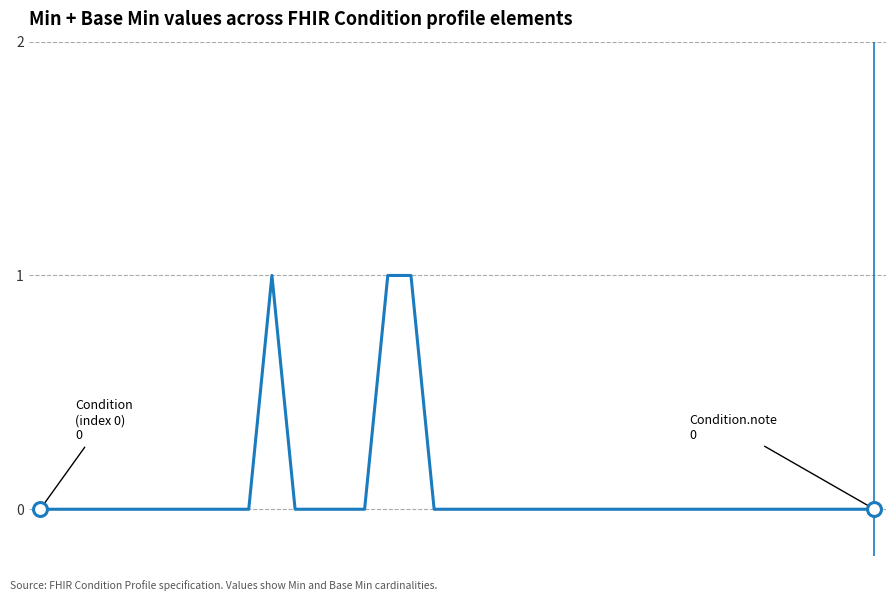

Reading right to left, list all the values displayed in this chart.

0	0	0	0	0	0	0	0	0	0	0	0	0	0	0	0	0	0	0	0	1	1	0	0	0	0	1	0	0	0	0	0	0	0	0	0	0